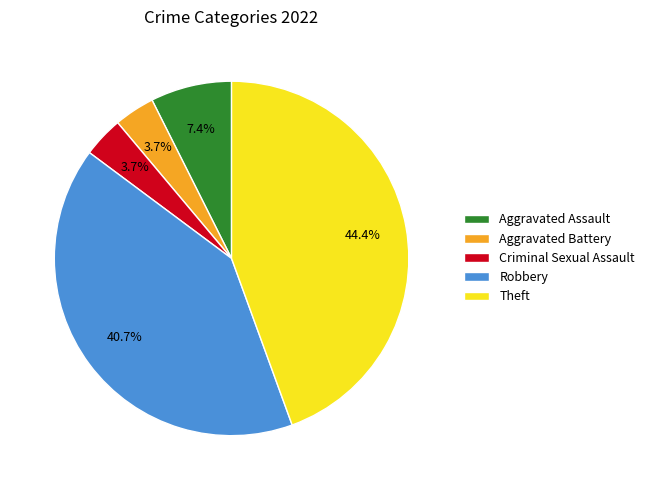

Is it true that Aggravated Assault is 7% of the pie?

True